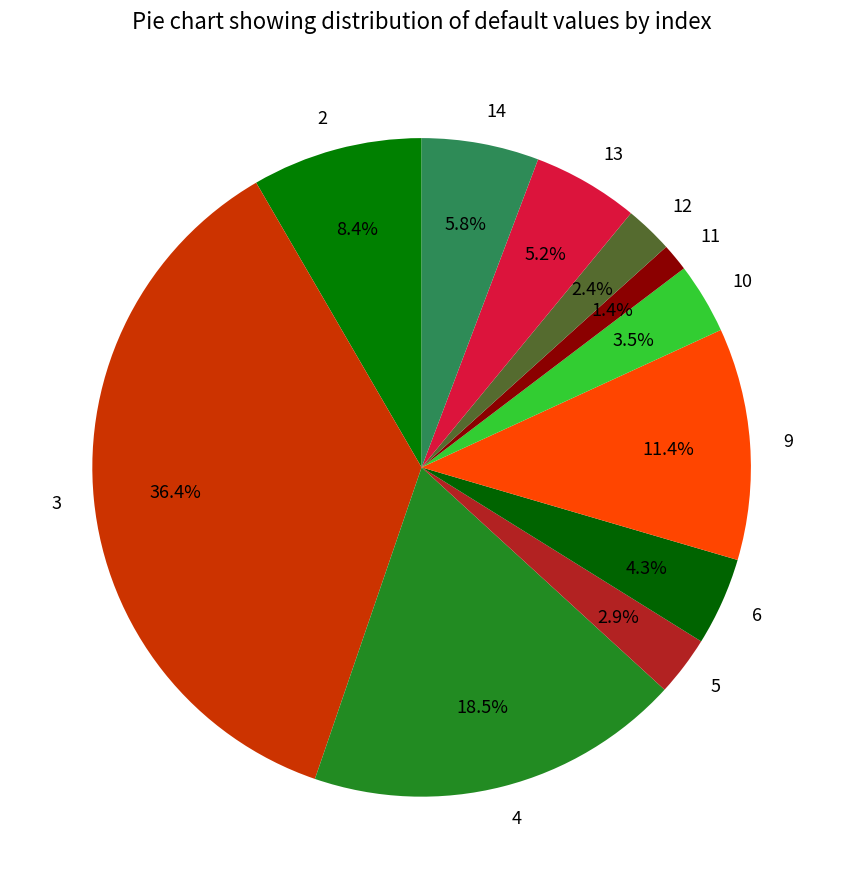

Do 2 and 13 together represent more than half of the pie?

No